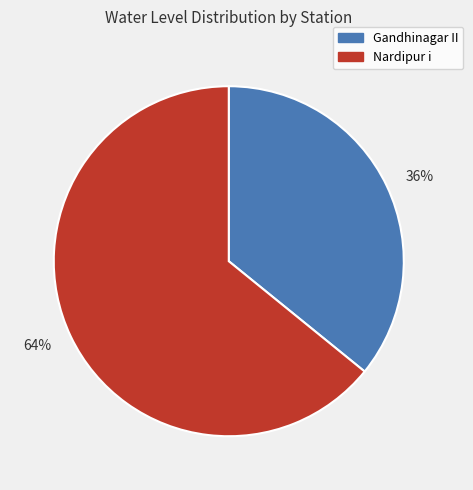

Is the sum of 64% and 36% greater than half?

Yes